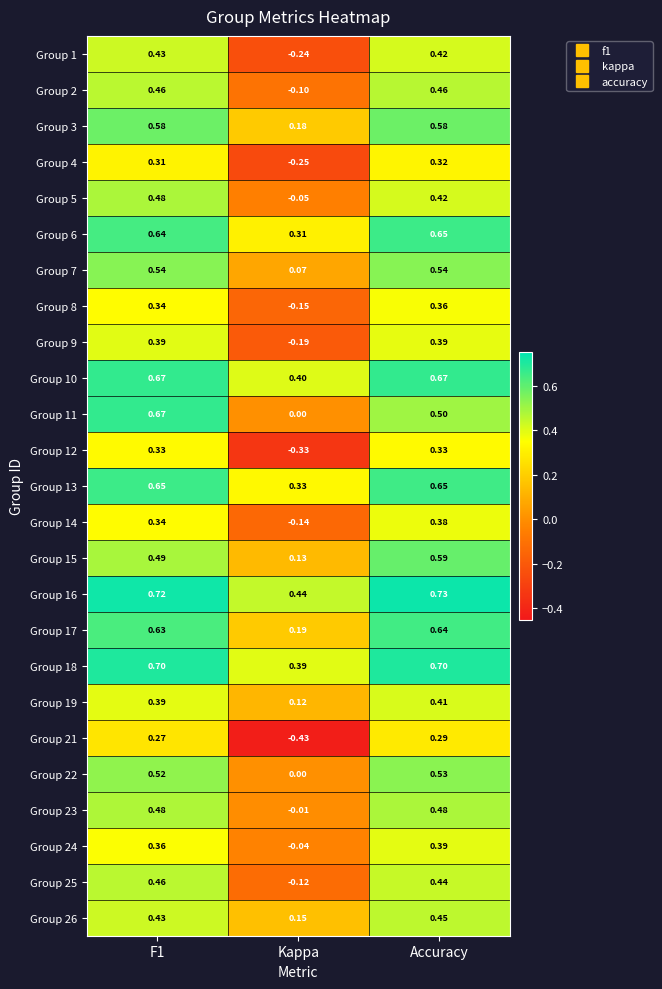

At which category is the sum across all series the highest?

Accuracy